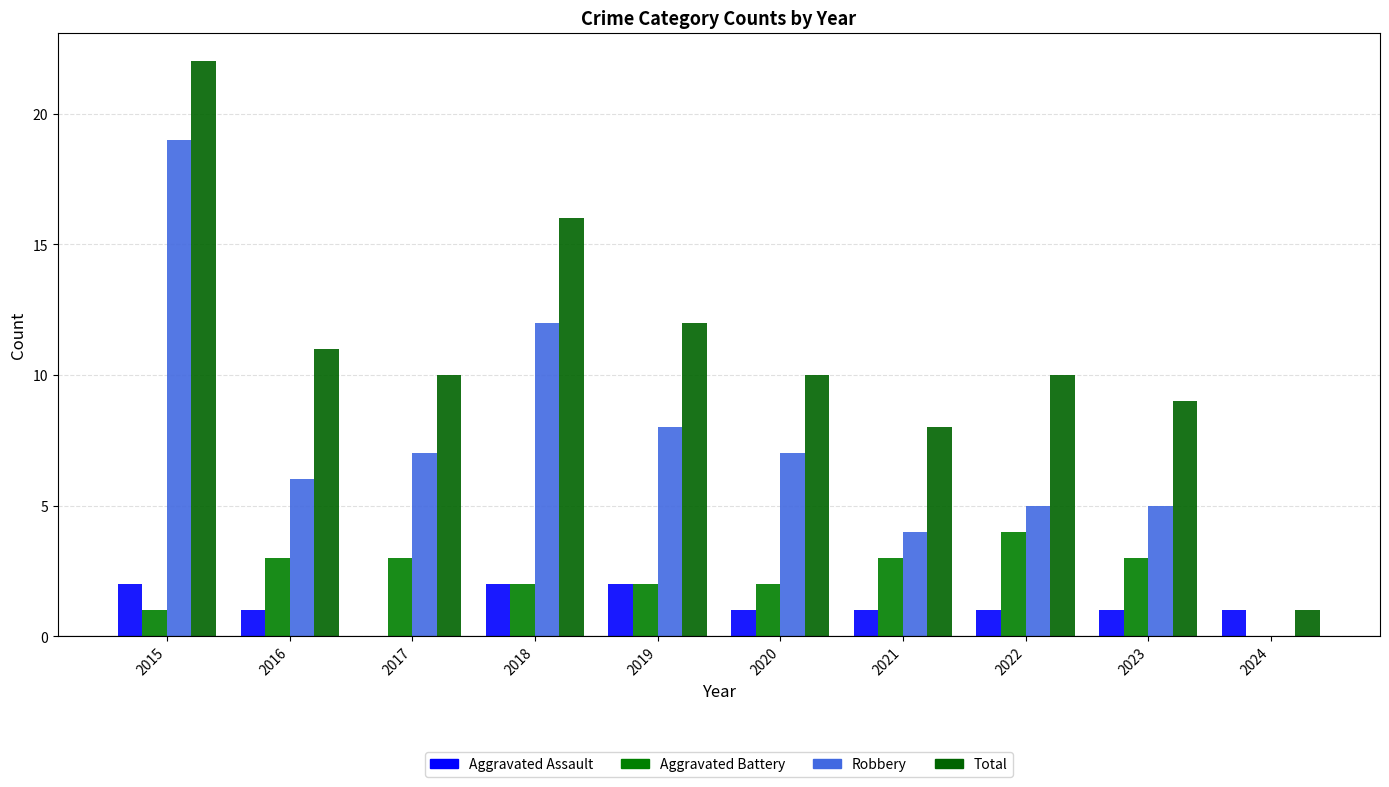

Where does the Aggravated Battery series first go above 3?

2022